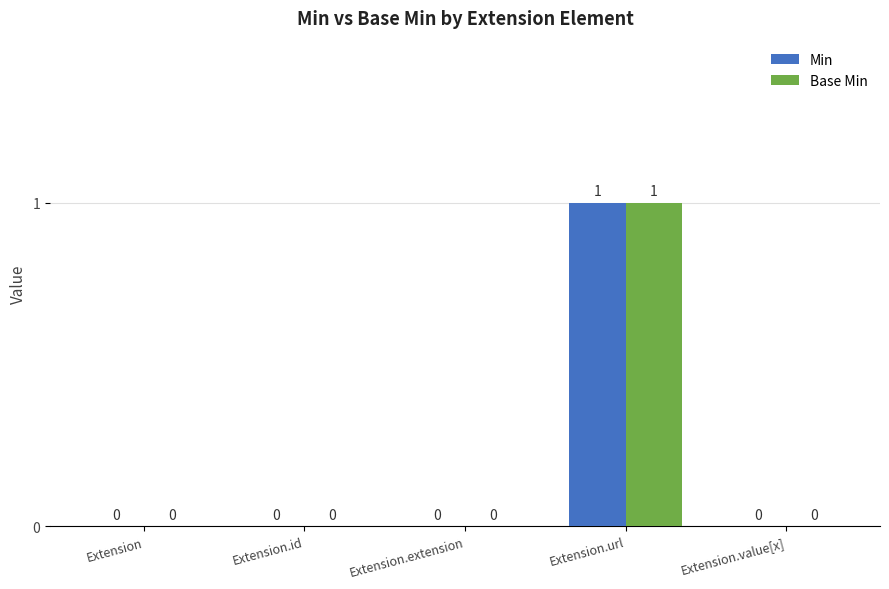

How many distinct data groups are displayed?

2